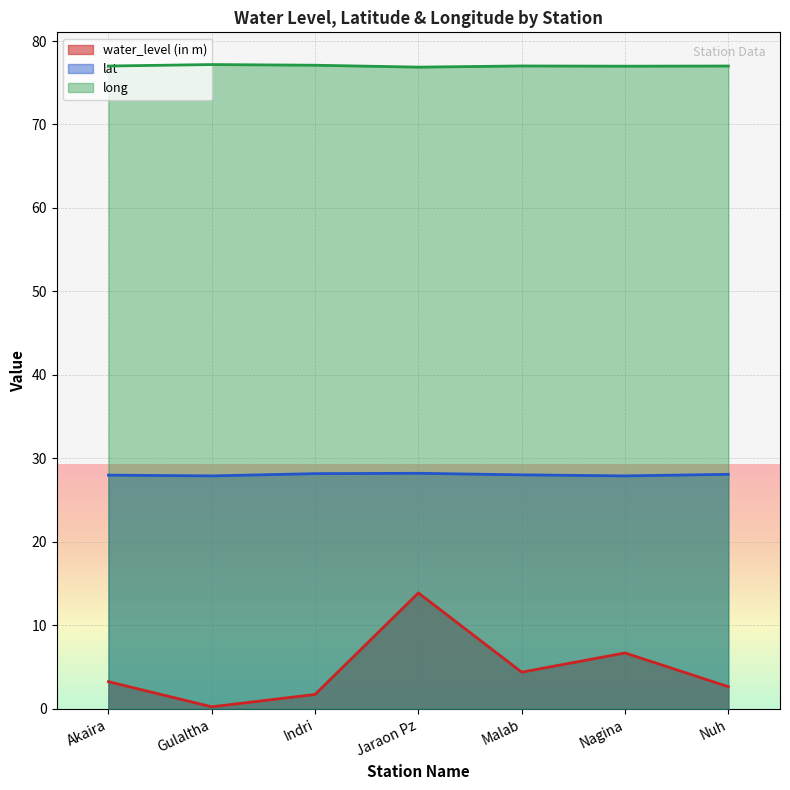

At which category does the chart reach its peak across all series?

Gulaltha